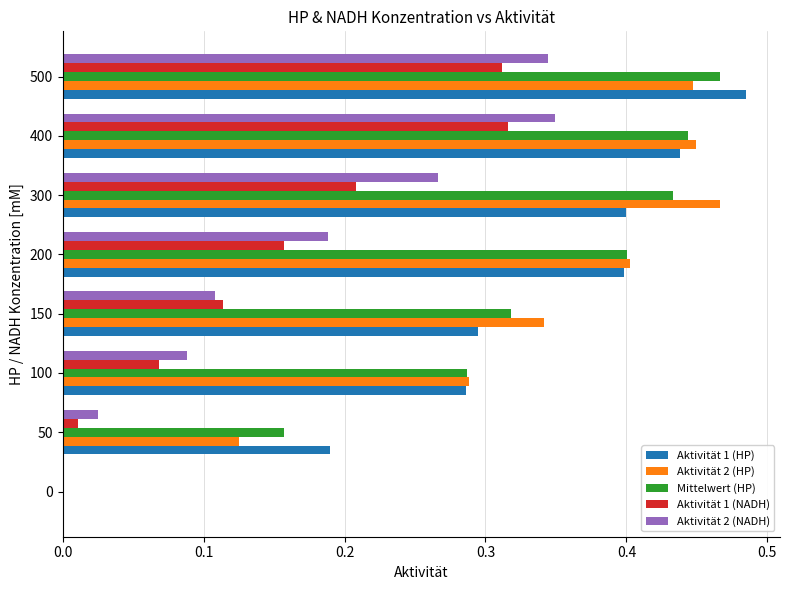

Is it true that Mittelwert (HP) equals 0.2 at 0?

False